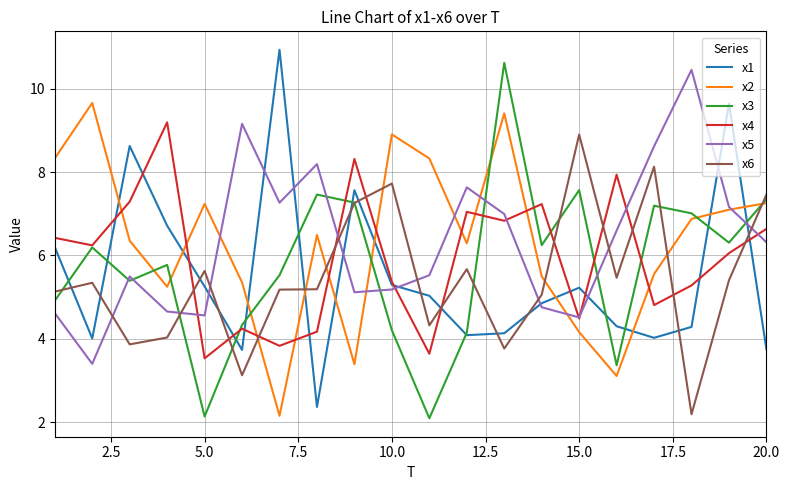

True or false: x1 and x2 cross at least once.

True